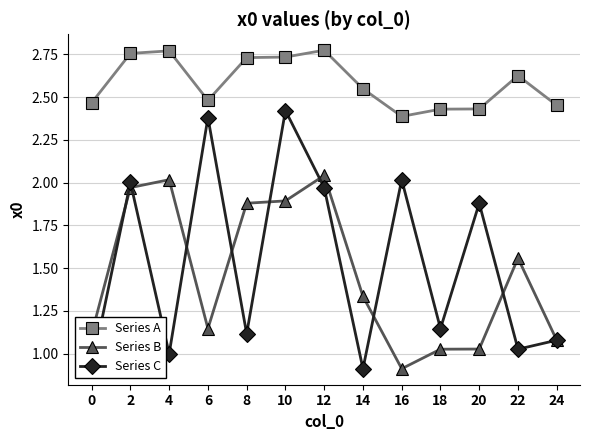

Which series ends up on top after the final intersection of Series B and Series C?

Series B